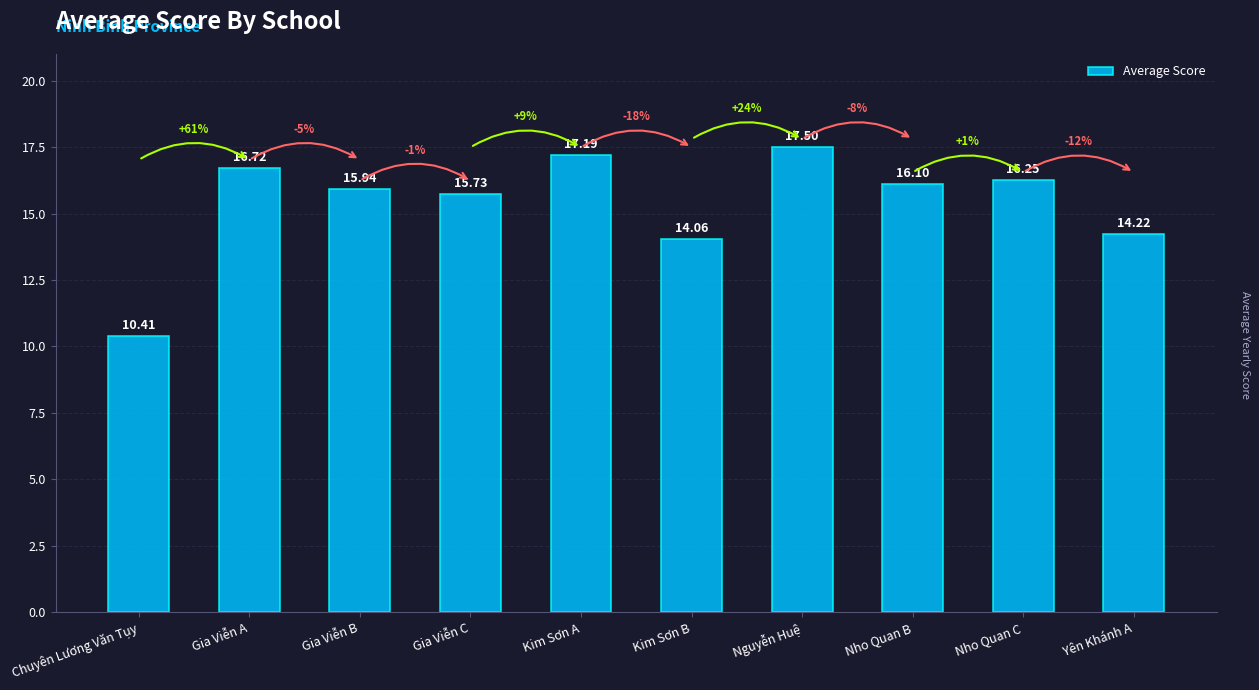

True or false: the data shows 15.9 at Gia Viễn B.

True